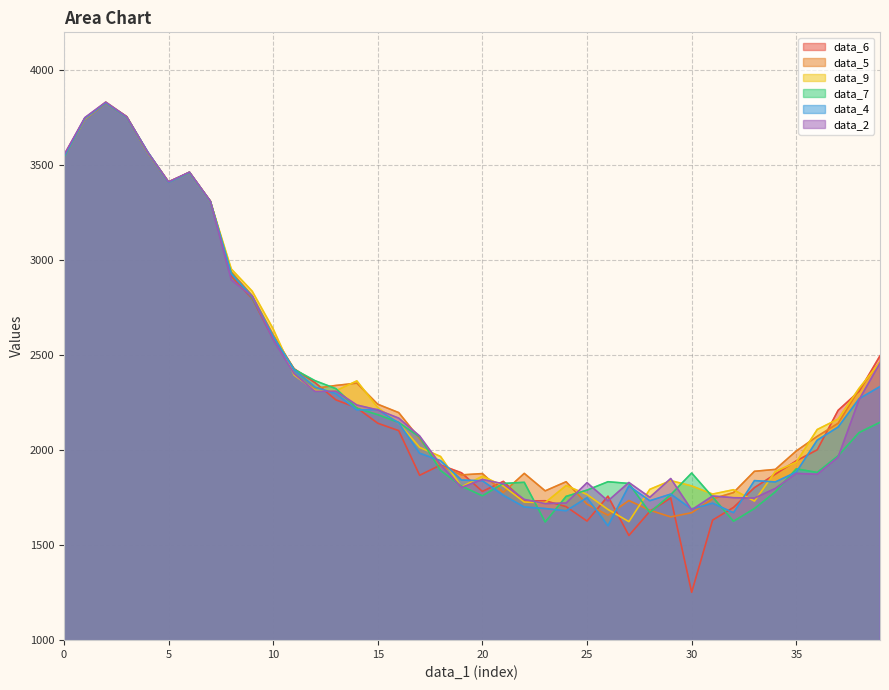

What is the difference between the second highest and second lowest values in the data_9 series?

2068